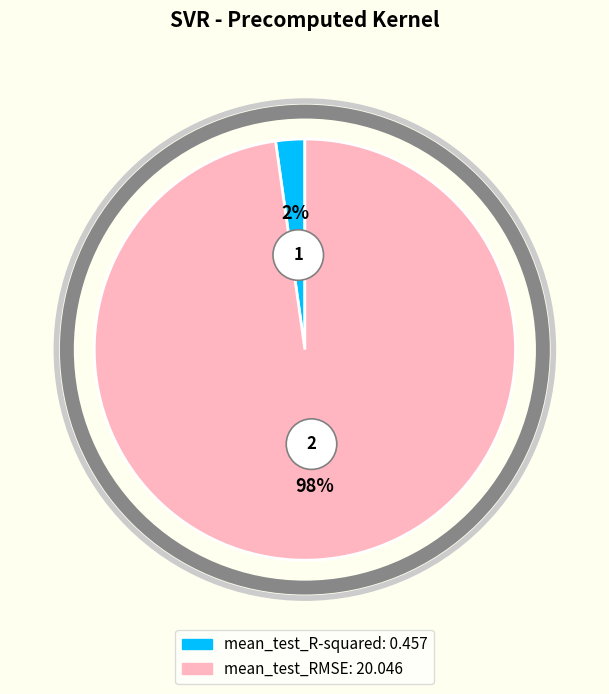

What is the change in value from mean_test_R-squared to mean_test_RMSE?

+19.6